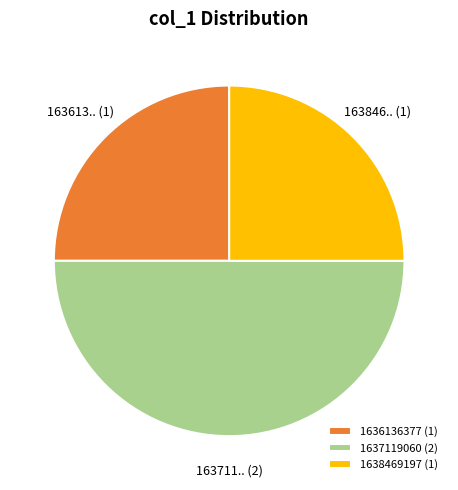

The 1637119060 (2) slice represents 41% of the pie. True or false?

False